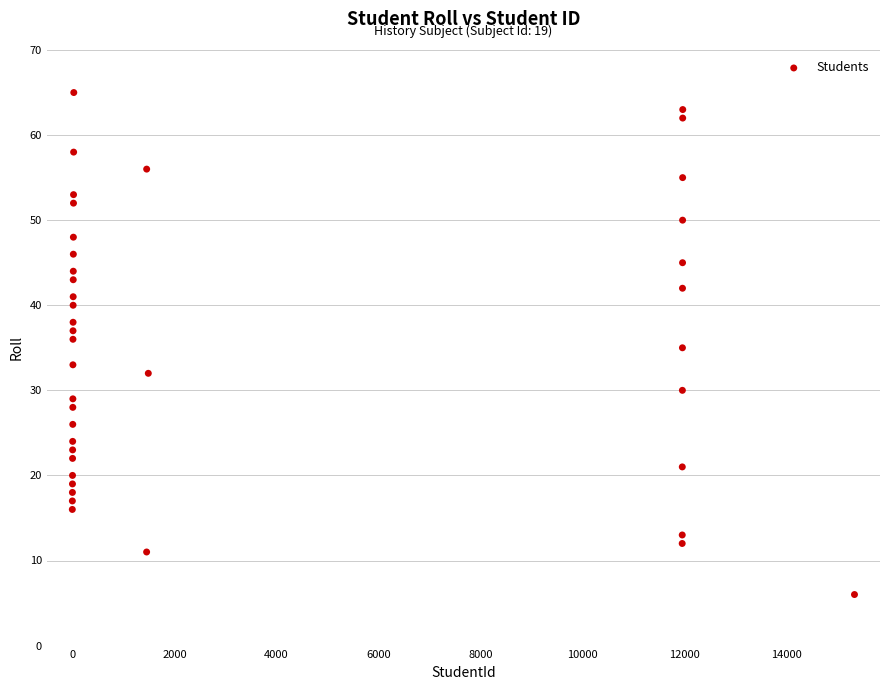

What is the range of X values (max minus min)?

15326